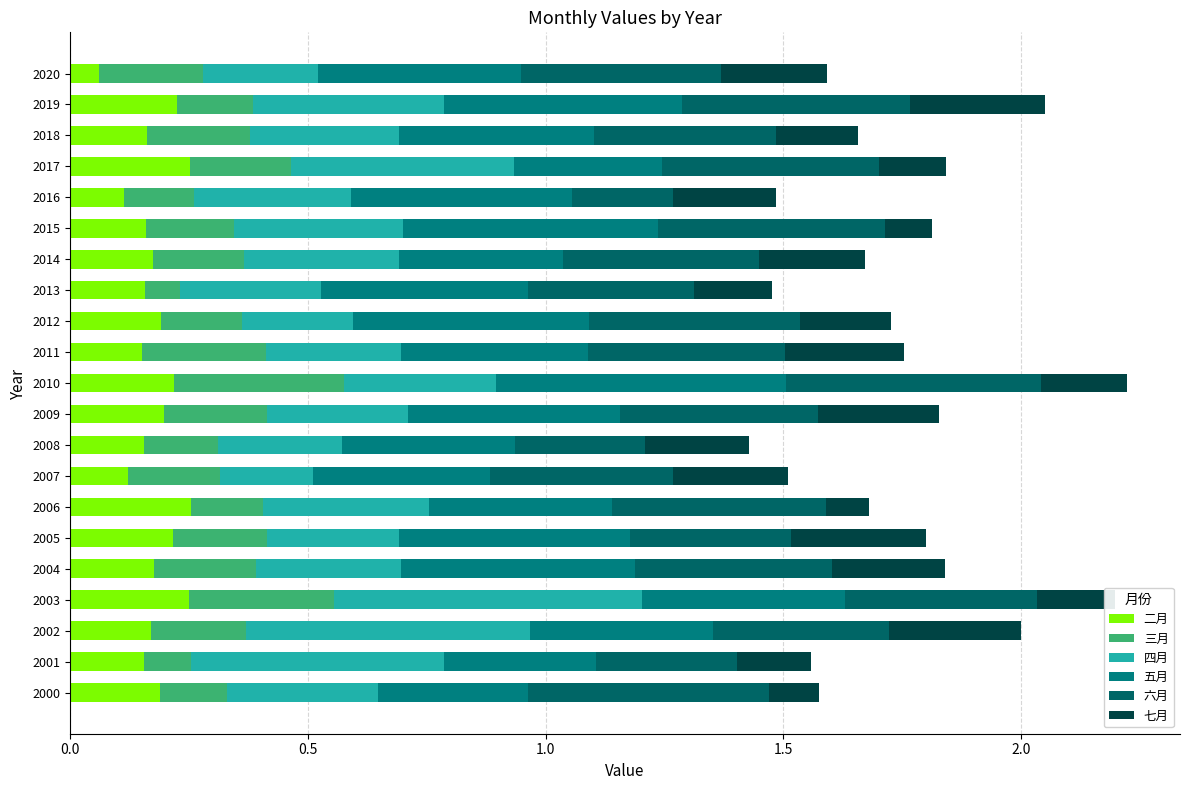

What are all the series names shown in the legend?

二月, 三月, 四月, 五月, 六月, 七月